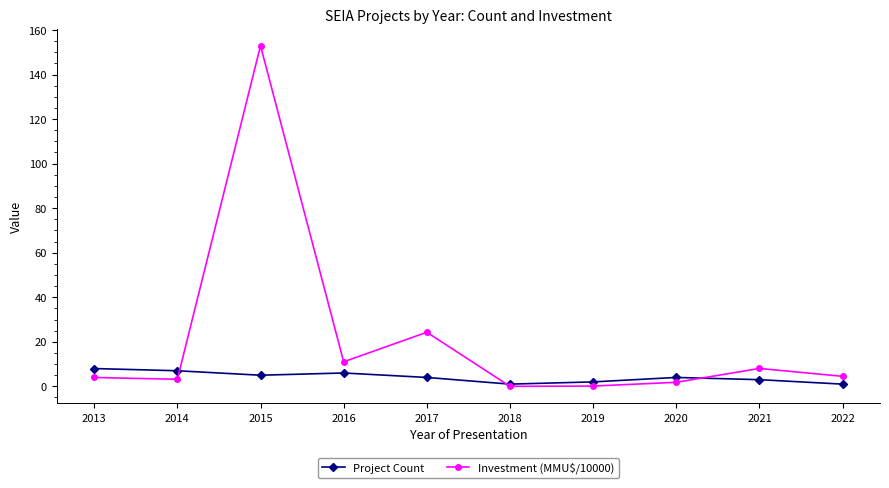

Rank the series by their average value, from highest to lowest.

Investment (MMU$/10000), Project Count